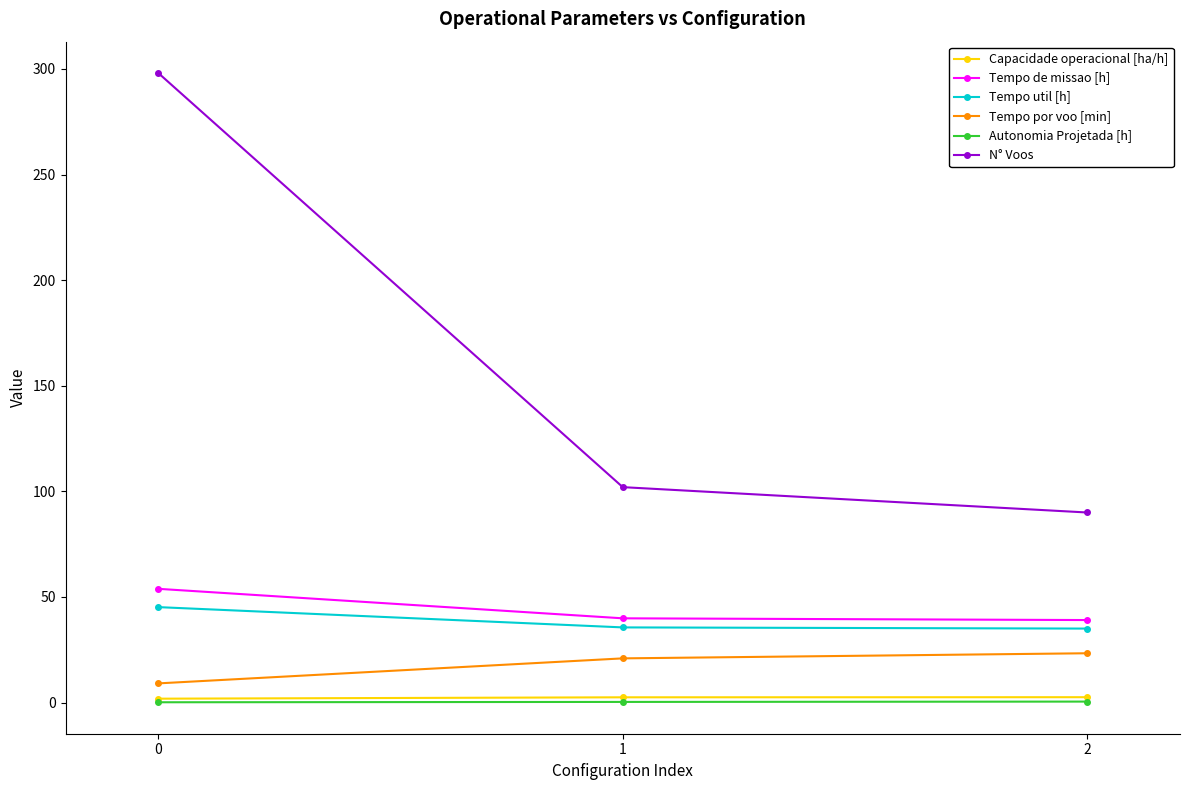

What is the sum of all N° Voos values?

490.0